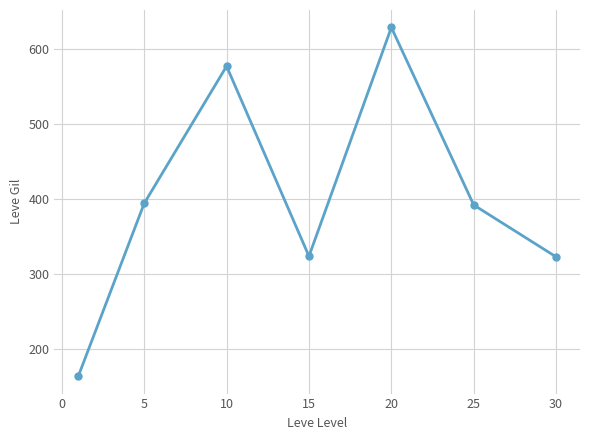

What is the difference between the second highest and second lowest values?

254.2